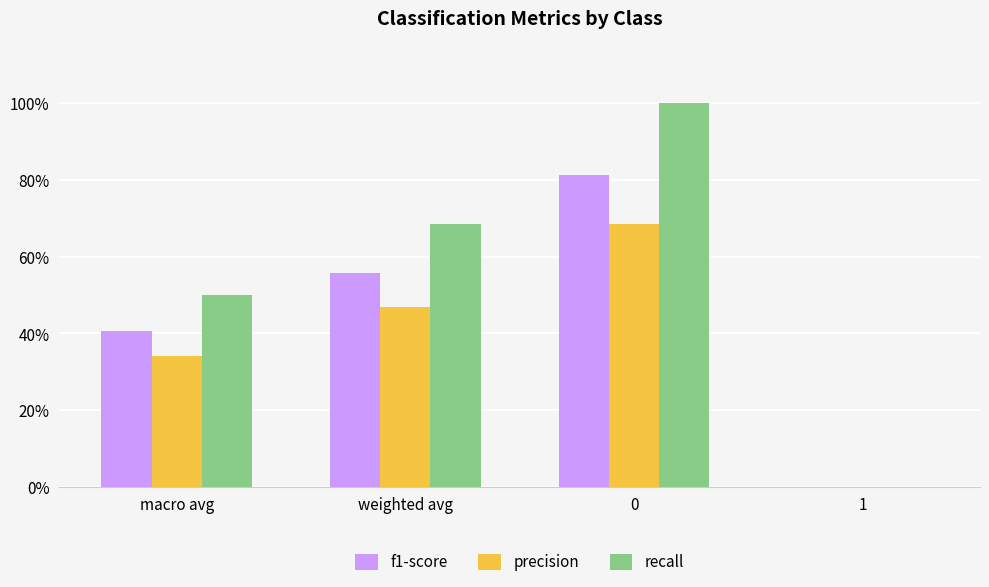

Reading left to right, extract all data points from this chart.

f1-score: macro avg=0.4	weighted avg=0.6	0=0.8	1=0.0
precision: macro avg=0.3	weighted avg=0.5	0=0.7	1=0.0
recall: macro avg=0.5	weighted avg=0.7	0=1.0	1=0.0